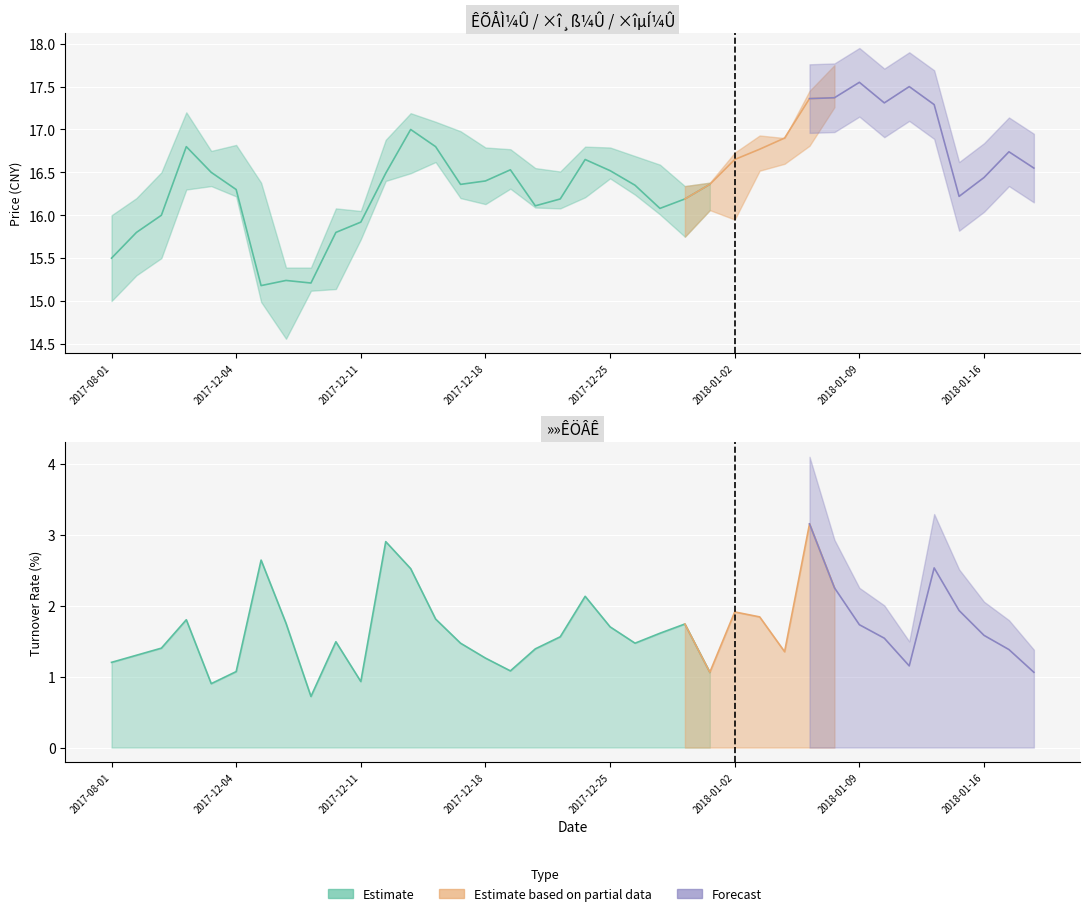

True or false: ×î¸ß¼Û has more than 1 points higher than both neighbors.

True